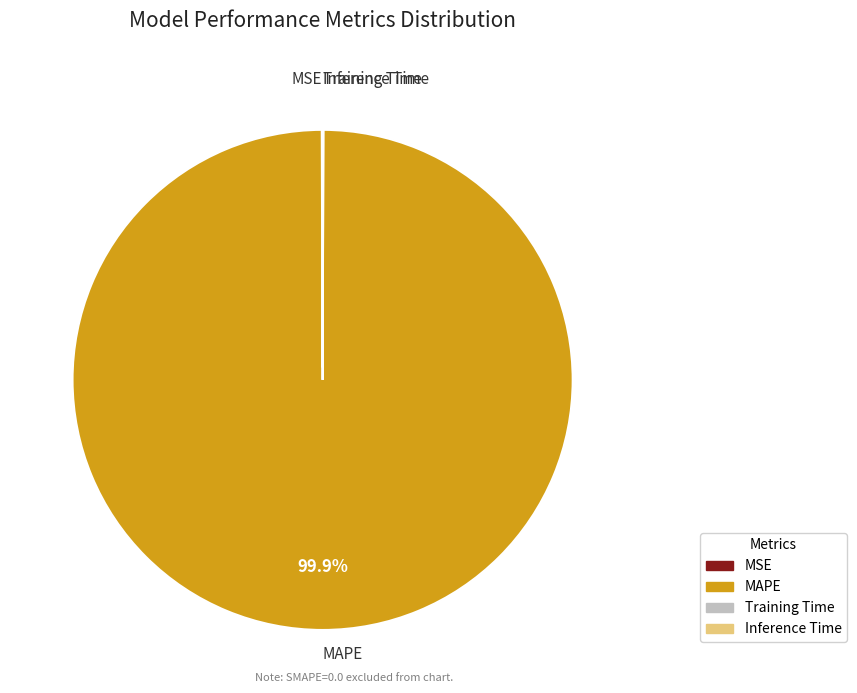

Which slice represents more than half of the pie?

MAPE